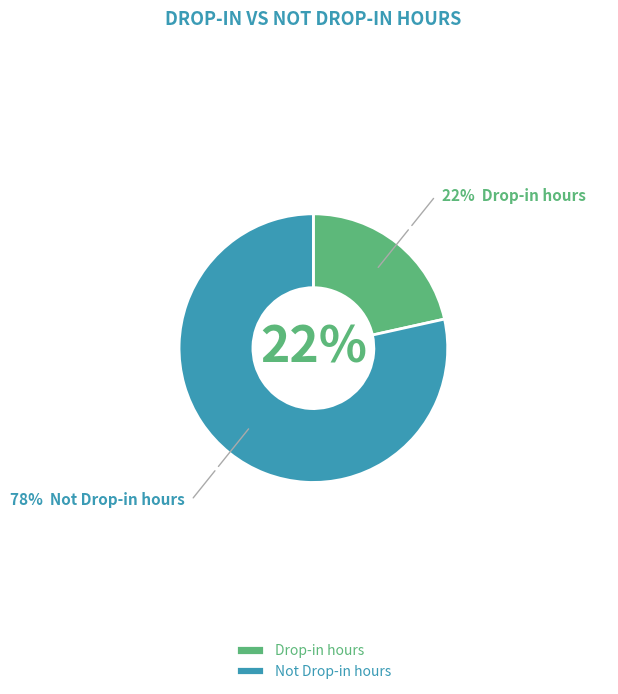

To the nearest percent, what portion does Drop-in hours represent?

22%